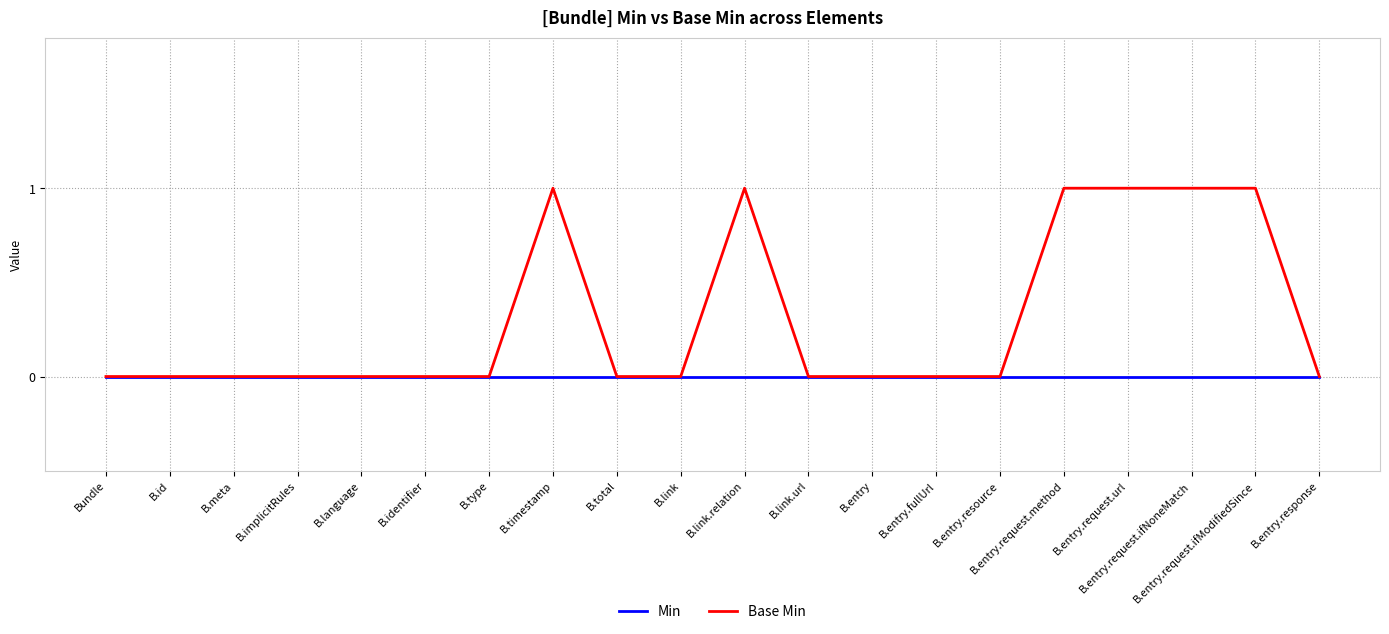

Which series has the largest range (max minus min)?

Base Min